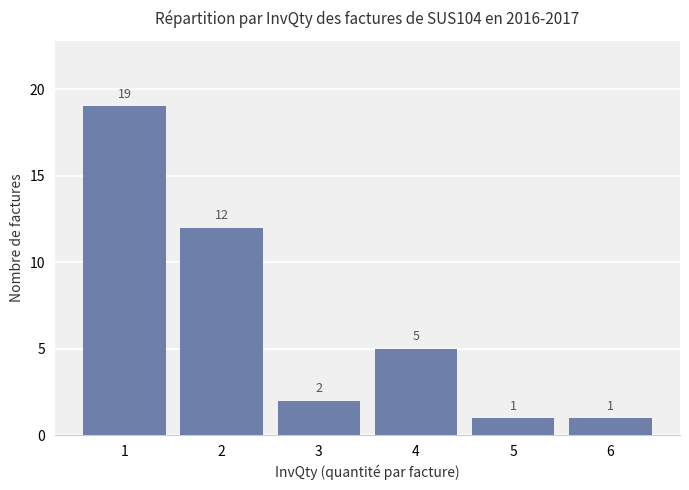

Does the chart contain any negative values?

No